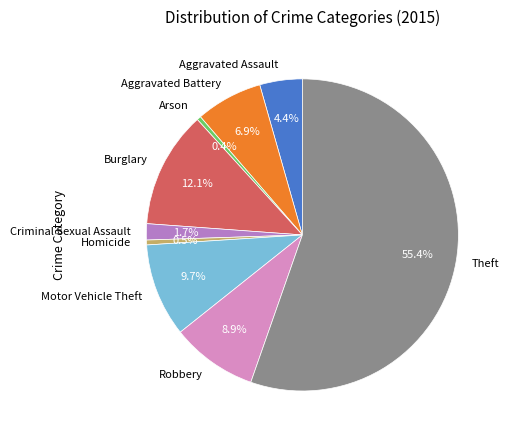

Which slice is the largest?

Theft